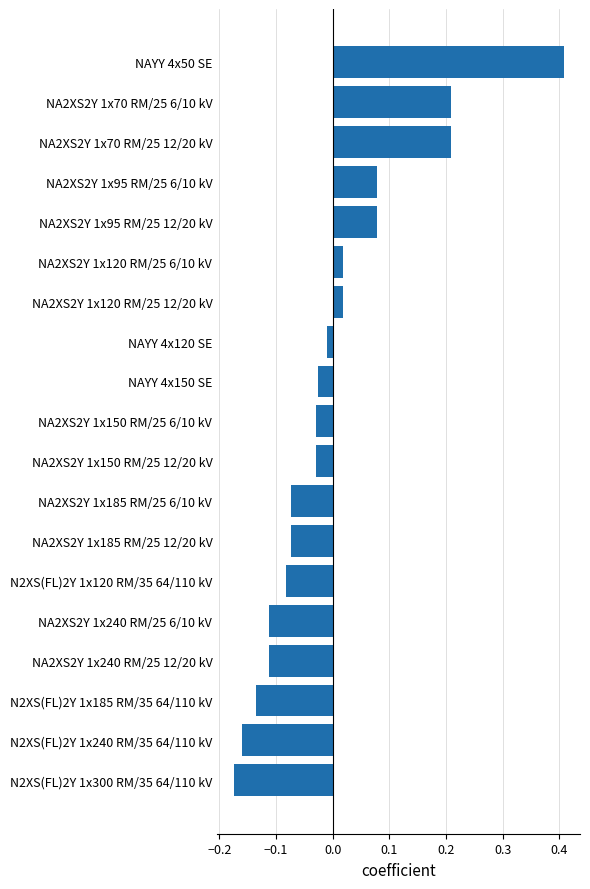

What is the difference between the maximum and second lowest values?

0.6